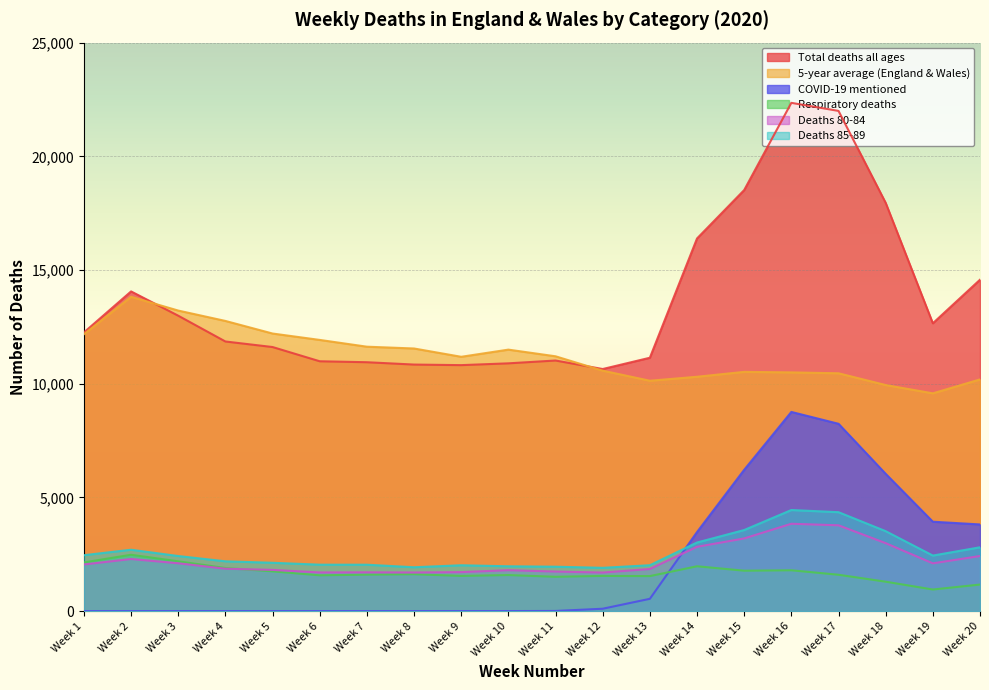

Which category has the highest value in the Total deaths all ages series?

Week 16